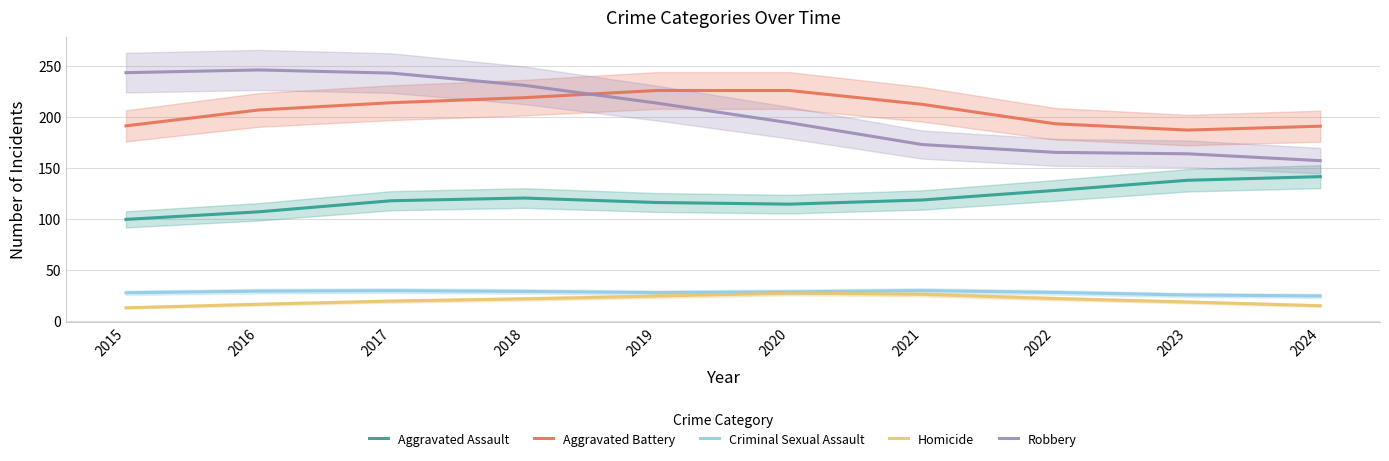

What is the minimum value shown in the chart?

12.6